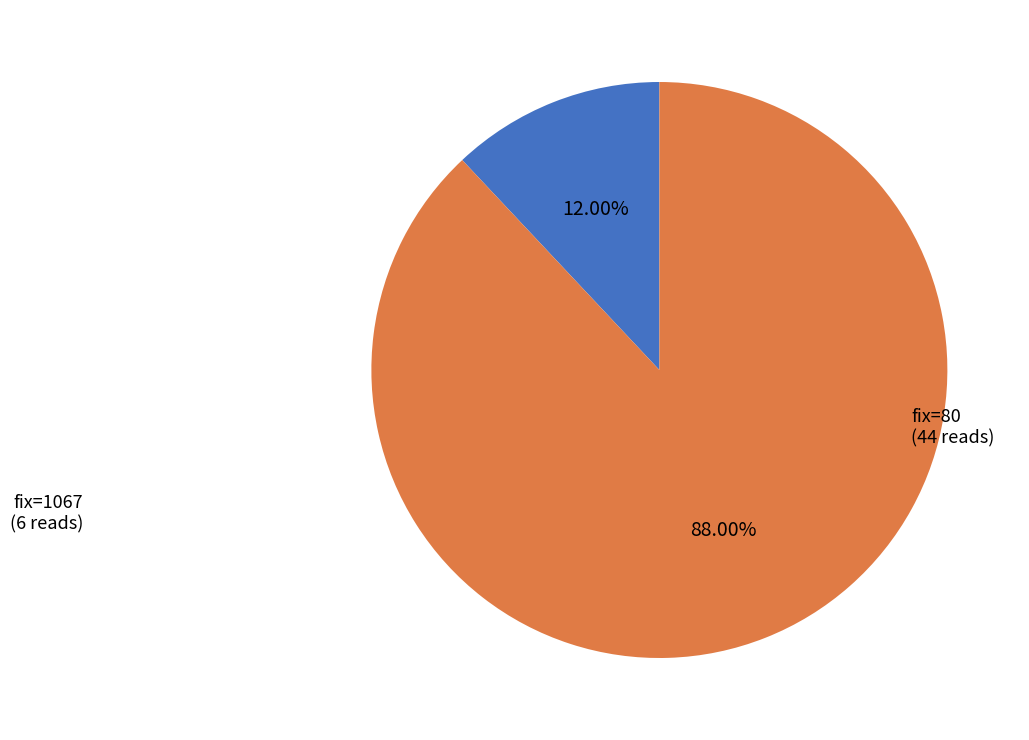

Approximately how many times larger is the value at fix=80 (44 reads) compared to fix=1067 (6 reads)?

7.3